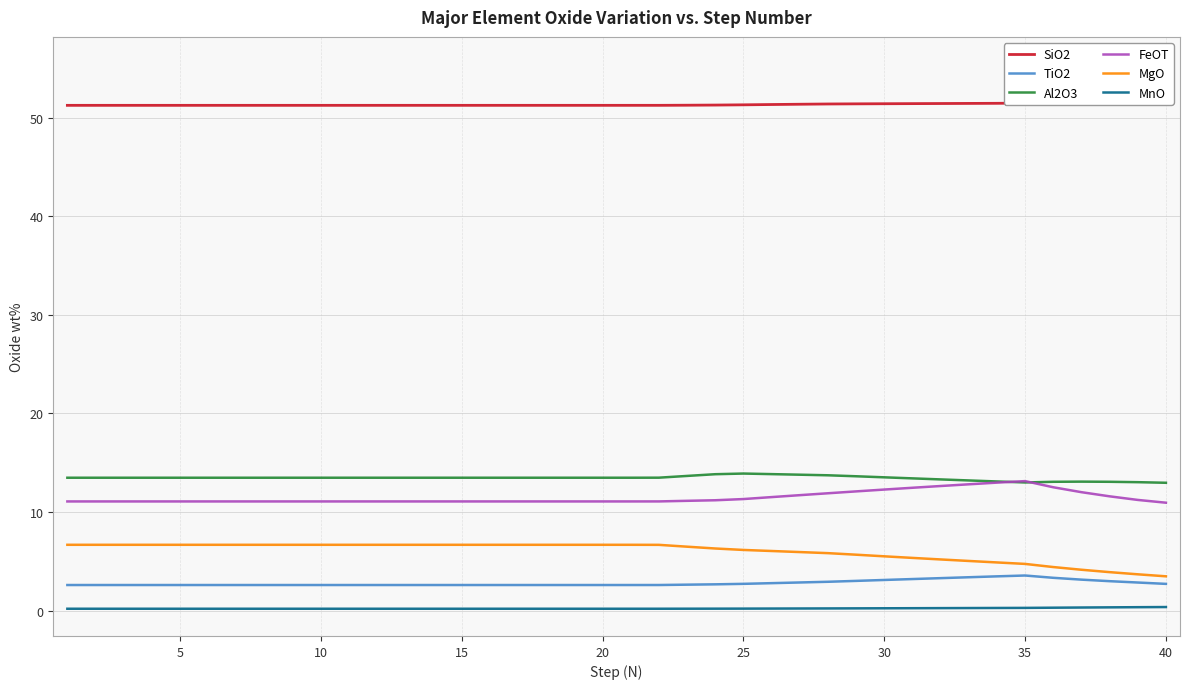

What is the highest value of the FeOT series?

13.1